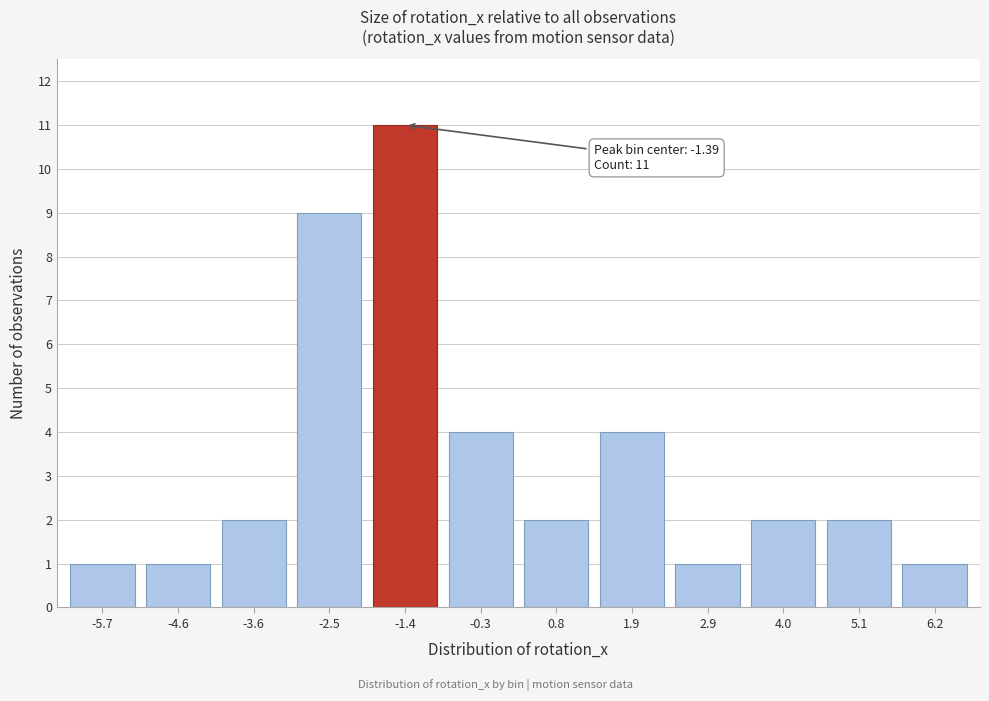

Reading left to right, list all the values displayed in this chart.

-5.7=1	-4.6=1	-3.6=2	-2.5=9	-1.4=11	-0.3=4	0.8=2	1.9=4	2.9=1	4.0=2	5.1=2	6.2=1